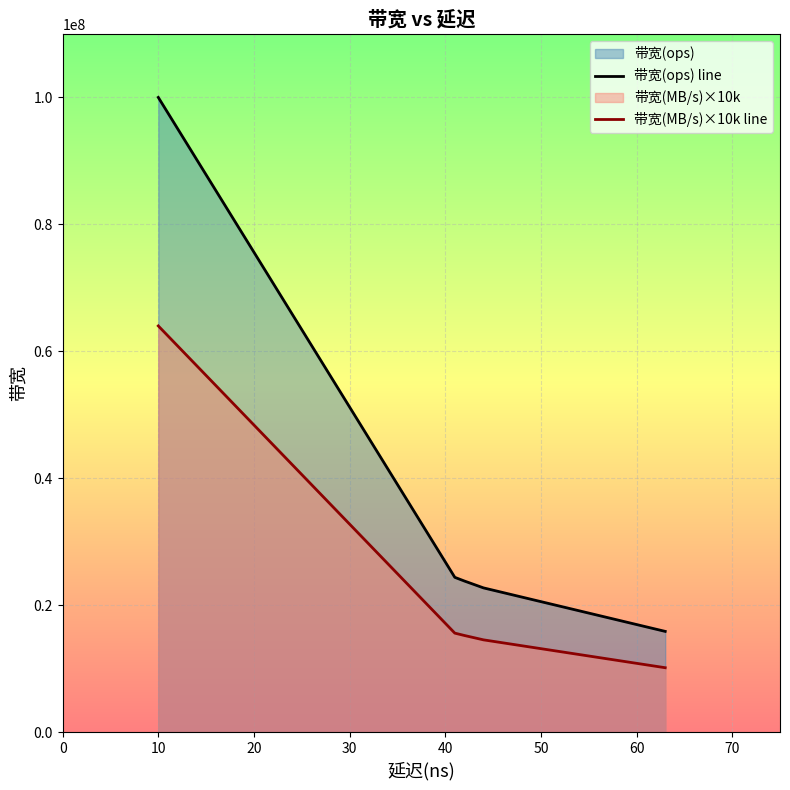

Is it true that 带宽(ops) line equals 11588093 at 20?

False